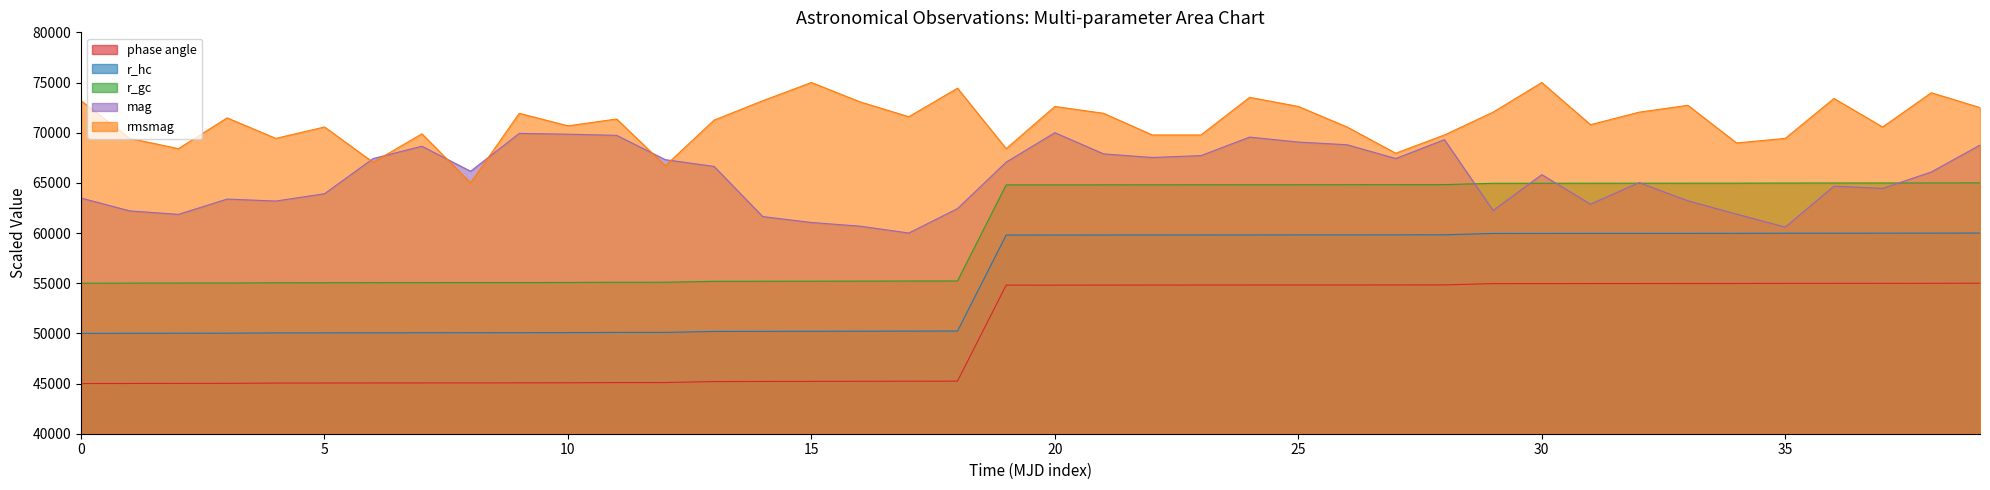

True or false: r_gc and r_hc intersect in this chart.

False